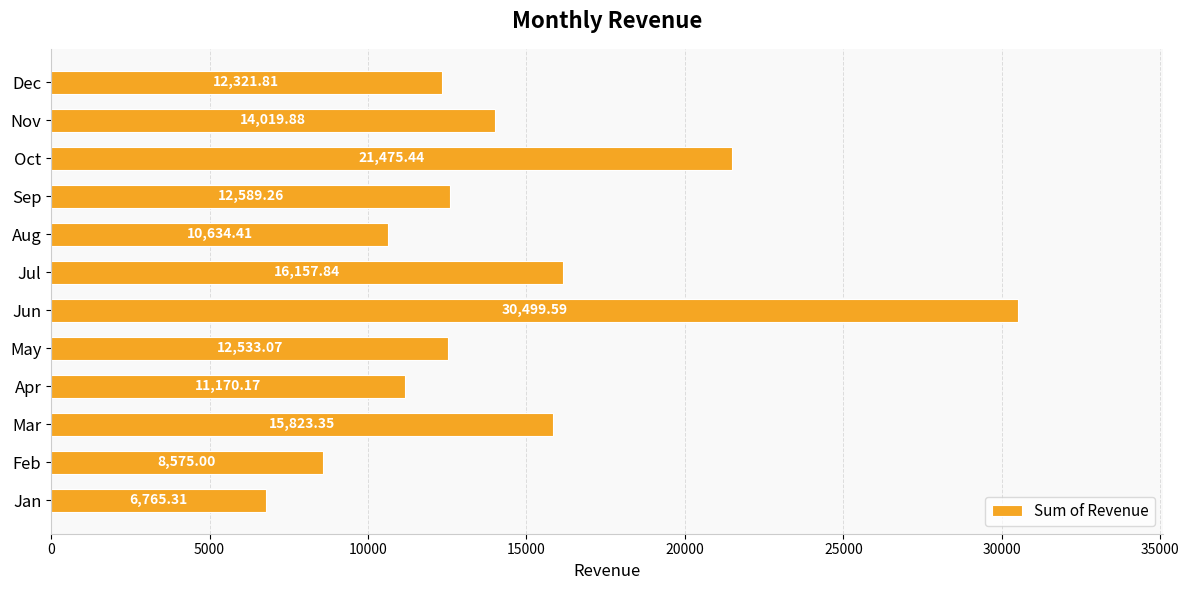

Approximately how many times larger is the value at Aug compared to Nov?

0.8